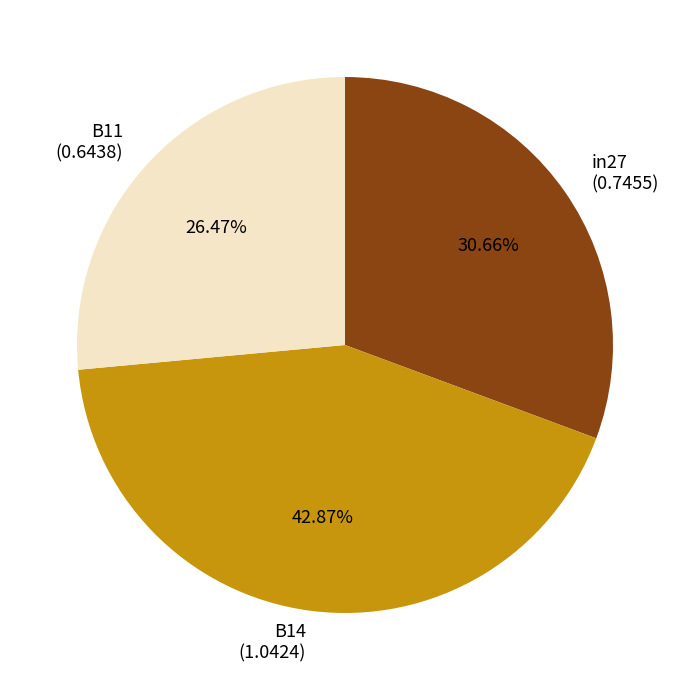

Is it true that B11 is 26% of the pie?

True